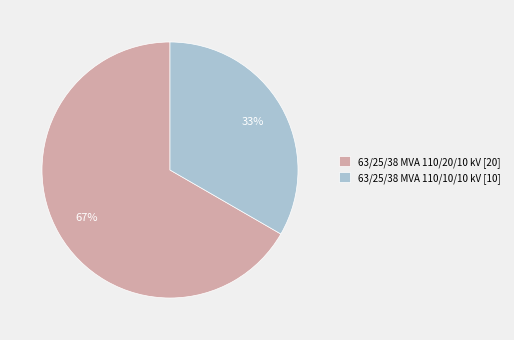

True or false: 63/25/38 MVA 110/20/10 kV accounts for 74% of the total.

False